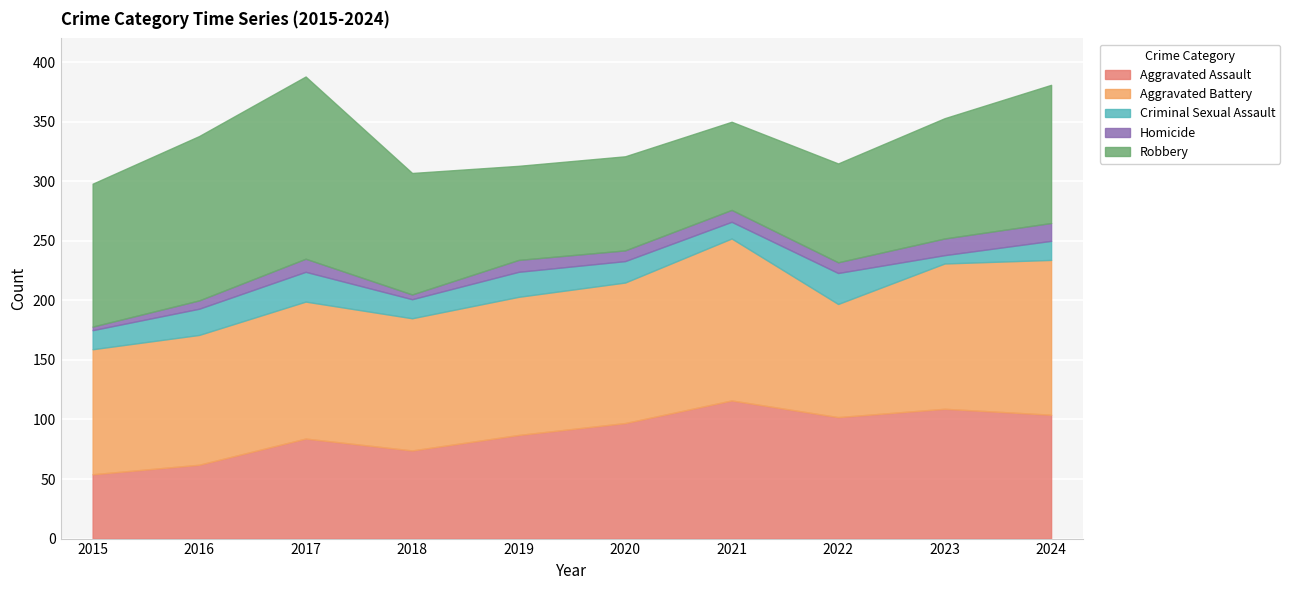

Where do Aggravated Assault and Robbery first cross each other?

2018 and 2019